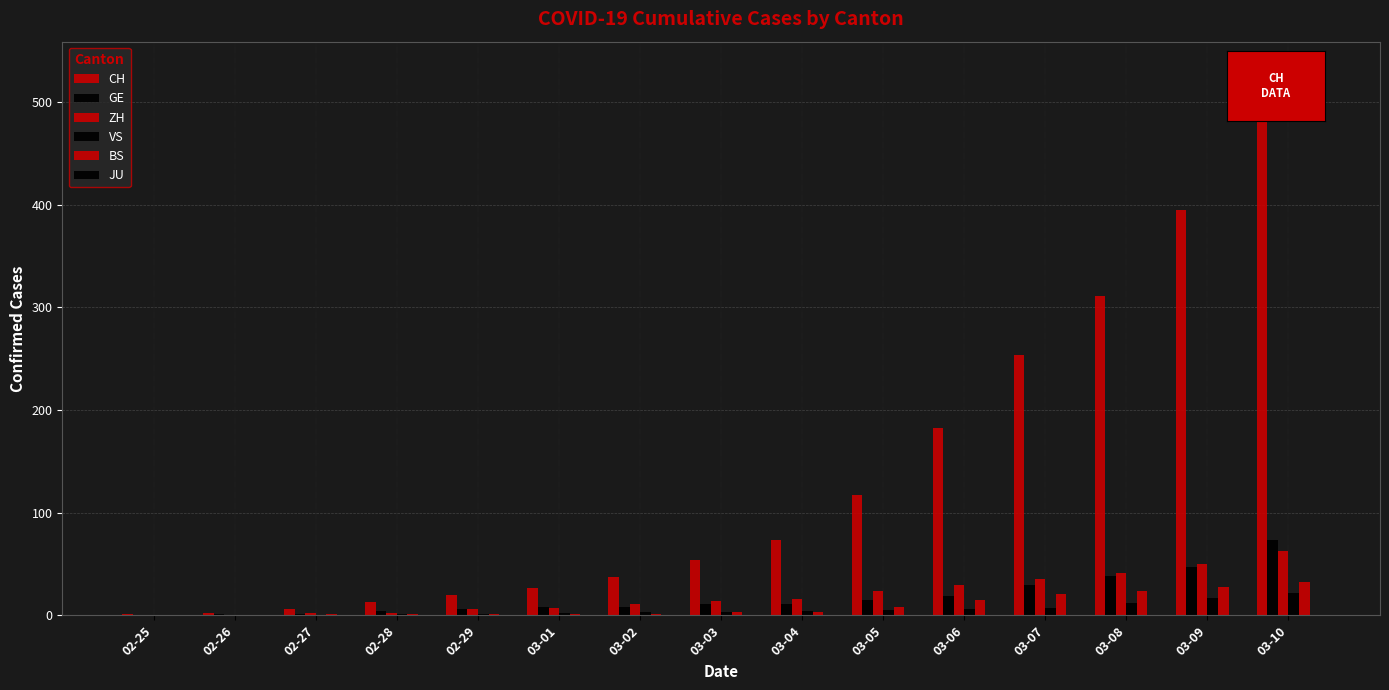

Reading left to right, extract all data points from this chart.

CH: 1	2	6	13	20	27	37	54	73	117	182	254	311	395	532
GE: 0	1	1	4	6	8	8	11	11	15	19	30	38	47	73
ZH: 0	0	2	2	6	7	11	14	16	24	30	35	41	50	63
VS: 0	0	0	1	1	2	3	3	4	5	6	7	12	17	22
BS: 0	0	1	1	1	1	1	3	3	8	15	21	24	28	33
JU: 0	0	0	0	0	0	0	0	0	0	0	0	0	0	0